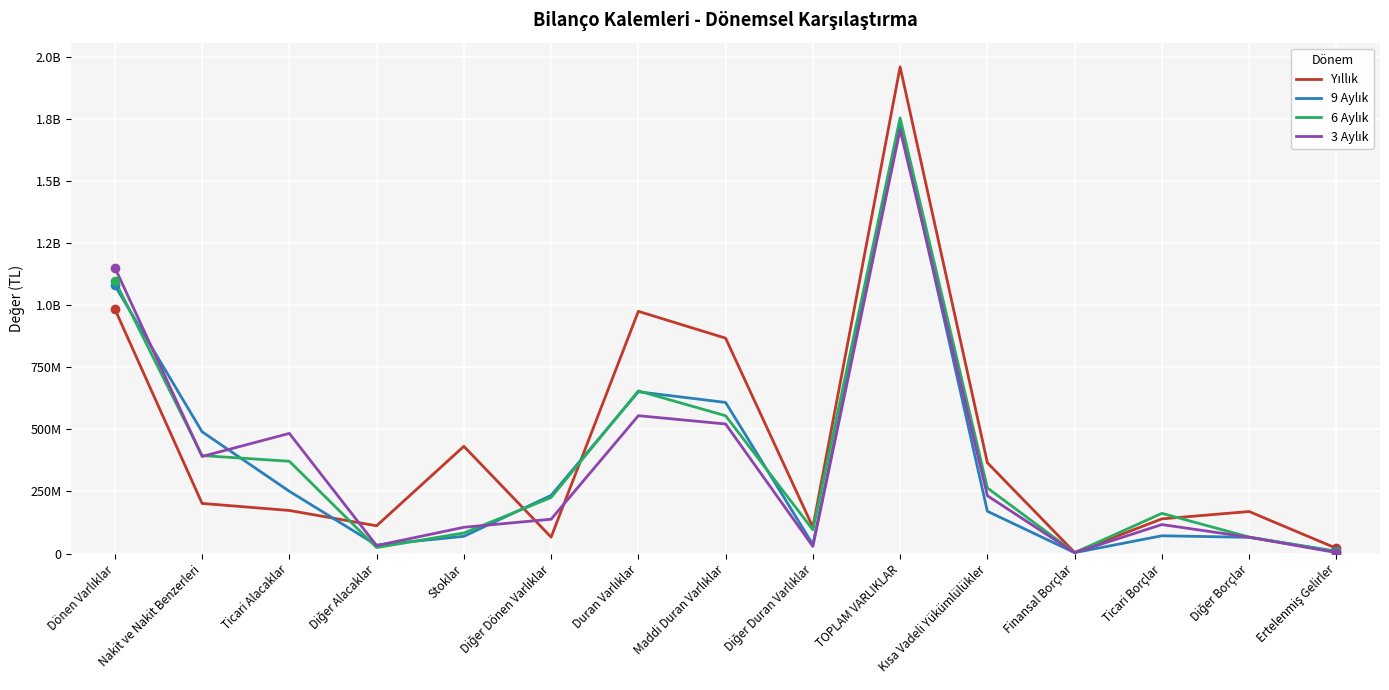

After their last crossing, which series has the higher values: 9 Aylık or 3 Aylık?

9 Aylık